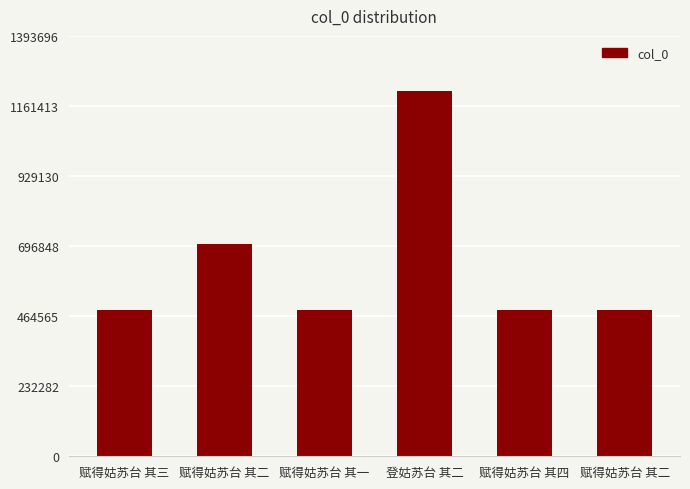

How many distinct data groups are displayed?

1